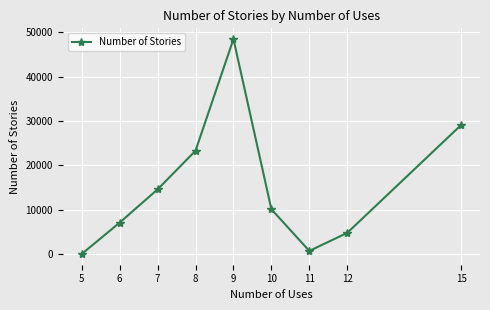

How many points are lower than both their immediate neighbors (excluding endpoints)?

1